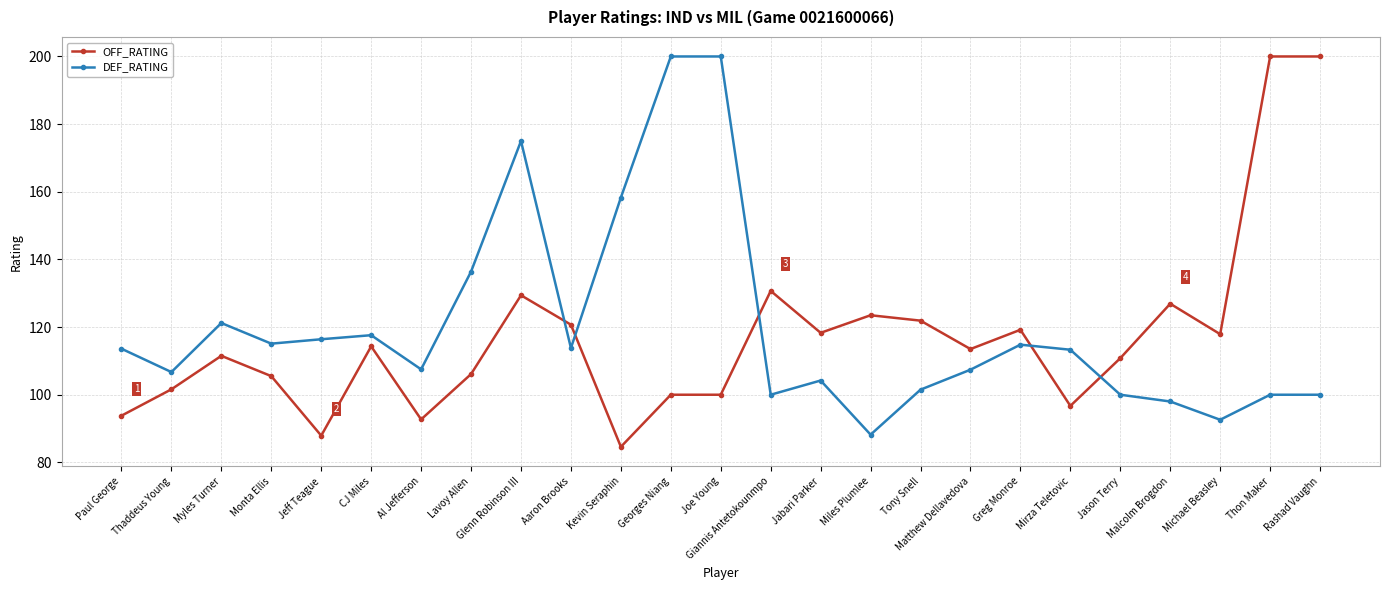

What is the spread (max minus min) of values at Al Jefferson?

14.8